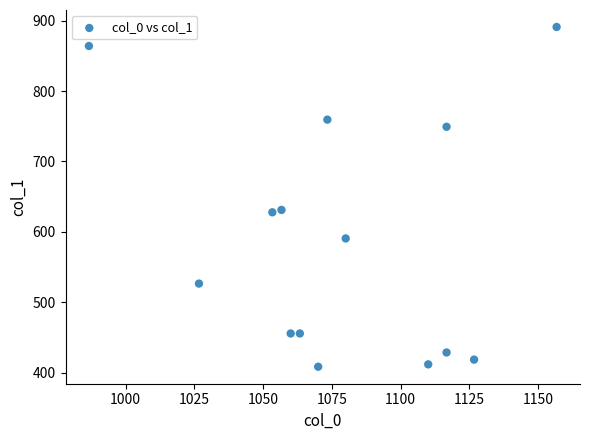

What is the range of X values (max minus min)?

170.0